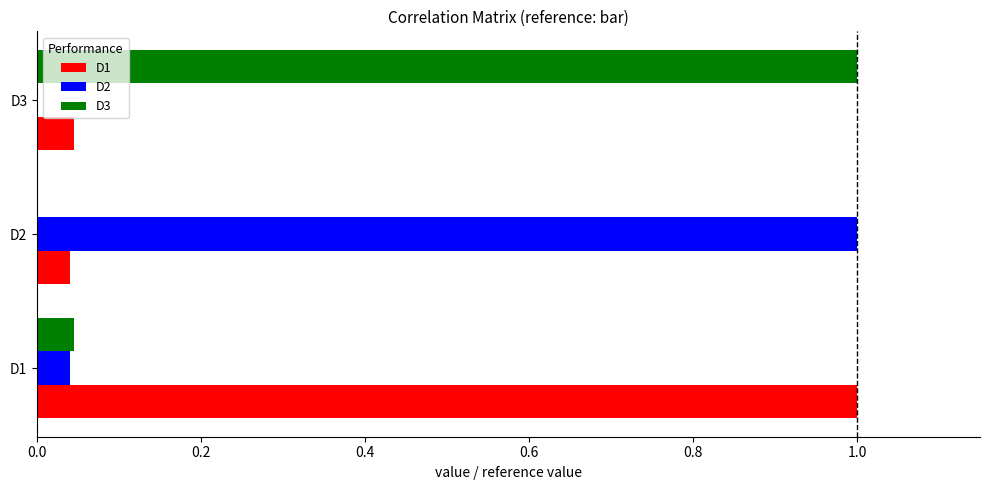

True or false: D3 has a value of 0.5 at D3.

False